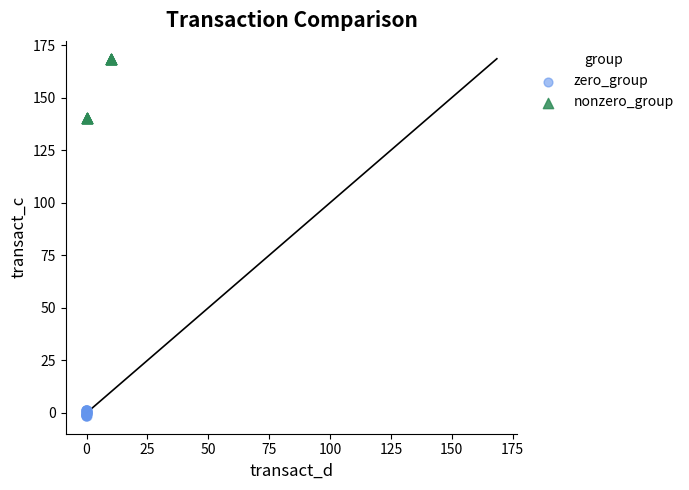

Which series has the widest spread of Y values?

nonzero_group